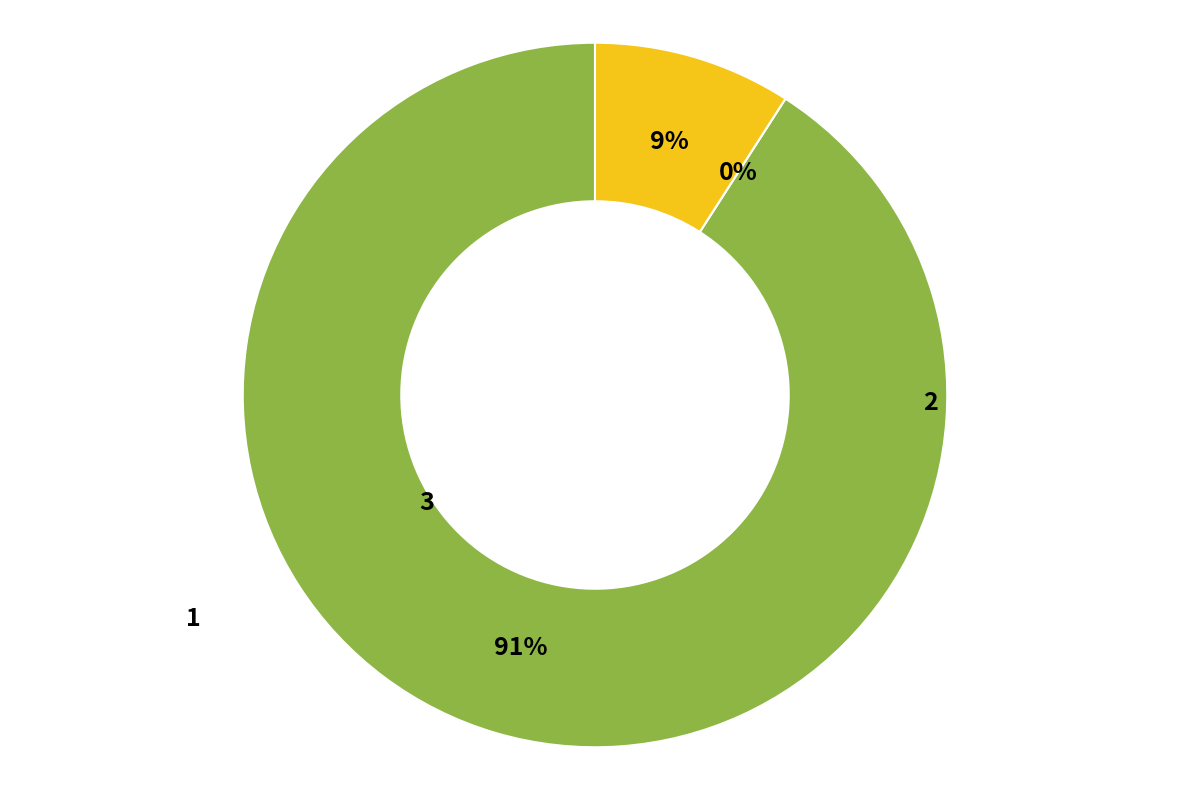

To the nearest percent, what portion does 3 represent?

91%